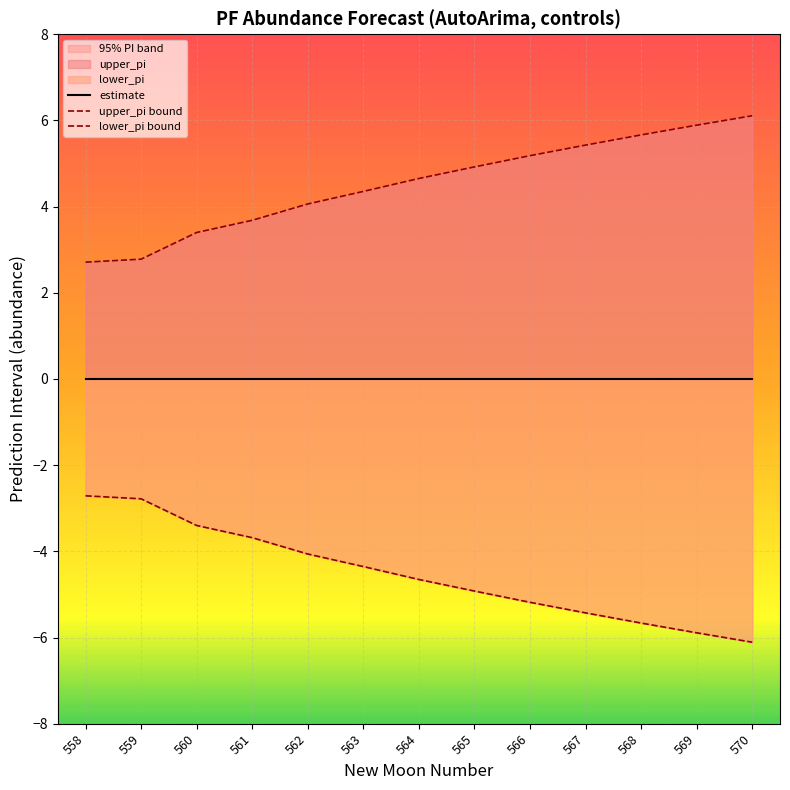

What is the difference between the highest and lowest values at 568?

11.3